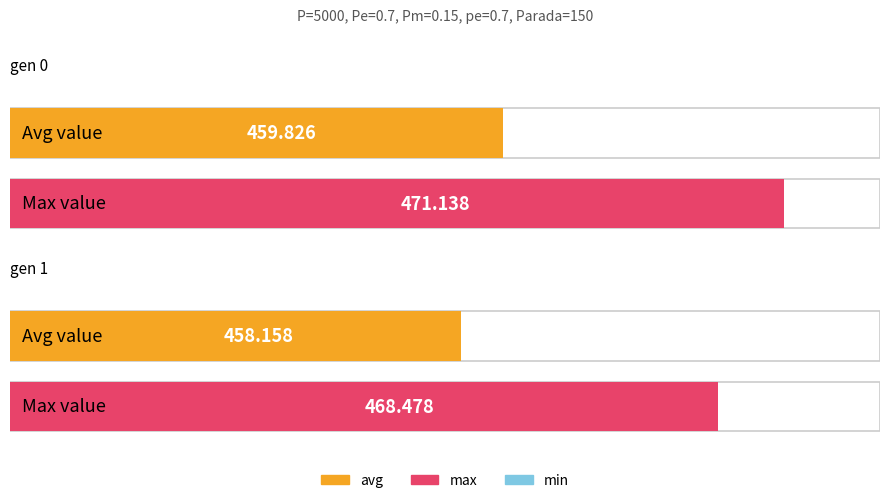

What is the difference between the min values at gen 0 and gen 1?

0.3